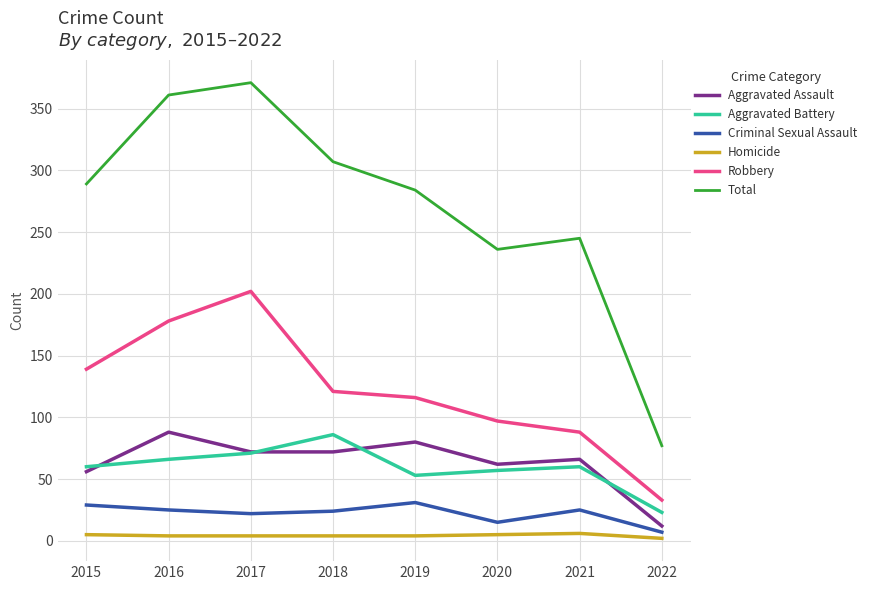

The value of Aggravated Battery at 2019 is 28. True or false?

False